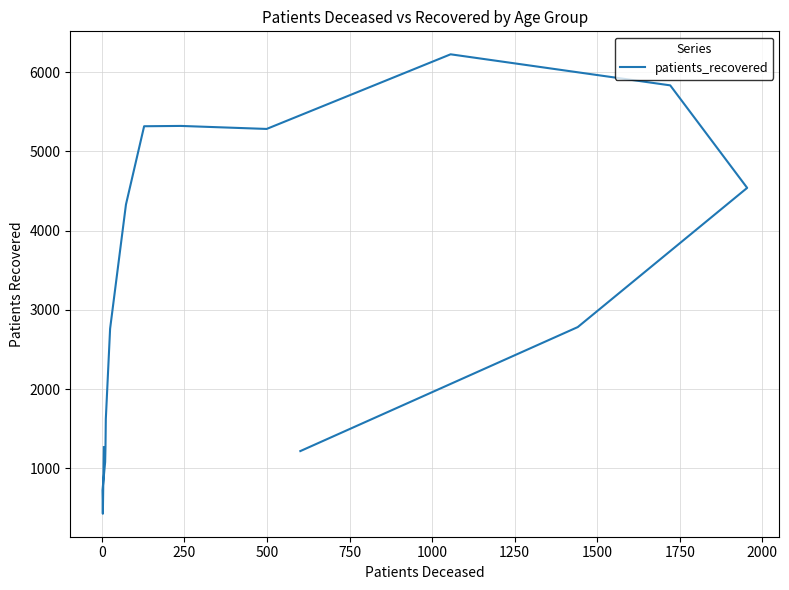

What position from the left is 750?

5